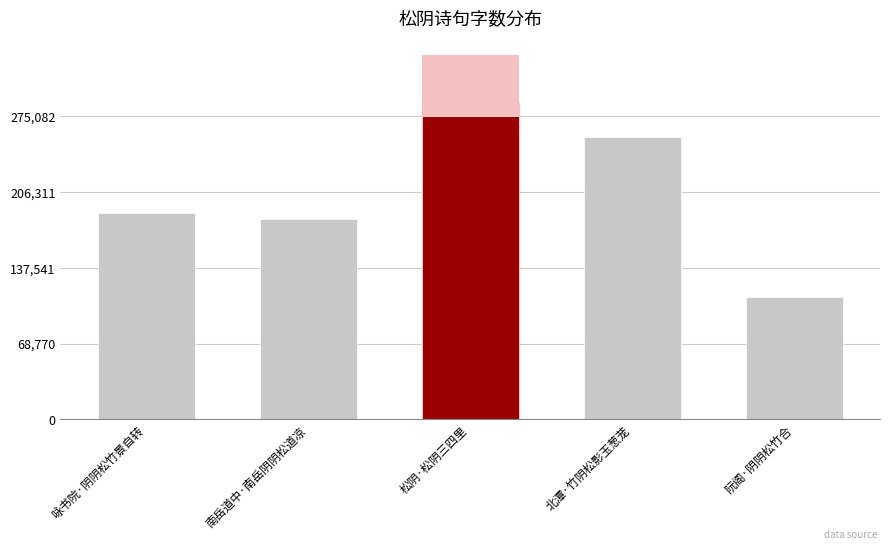

What is the average value?

202071